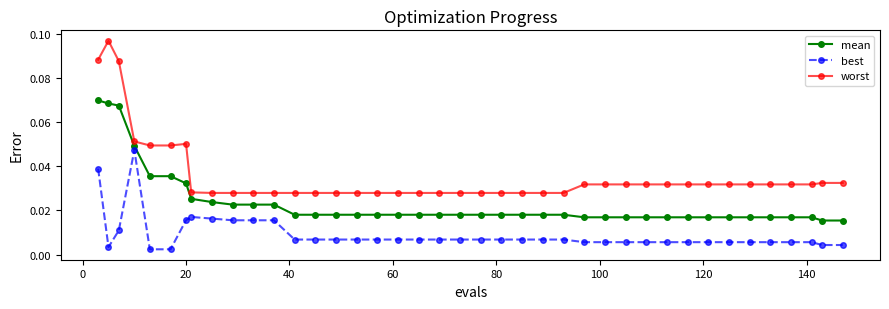

What is the sum of all mean values?

1.0